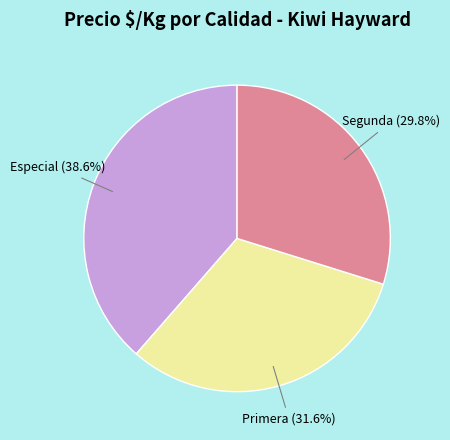

To the nearest percent, what is the difference between the largest and smallest slice percentages?

9%